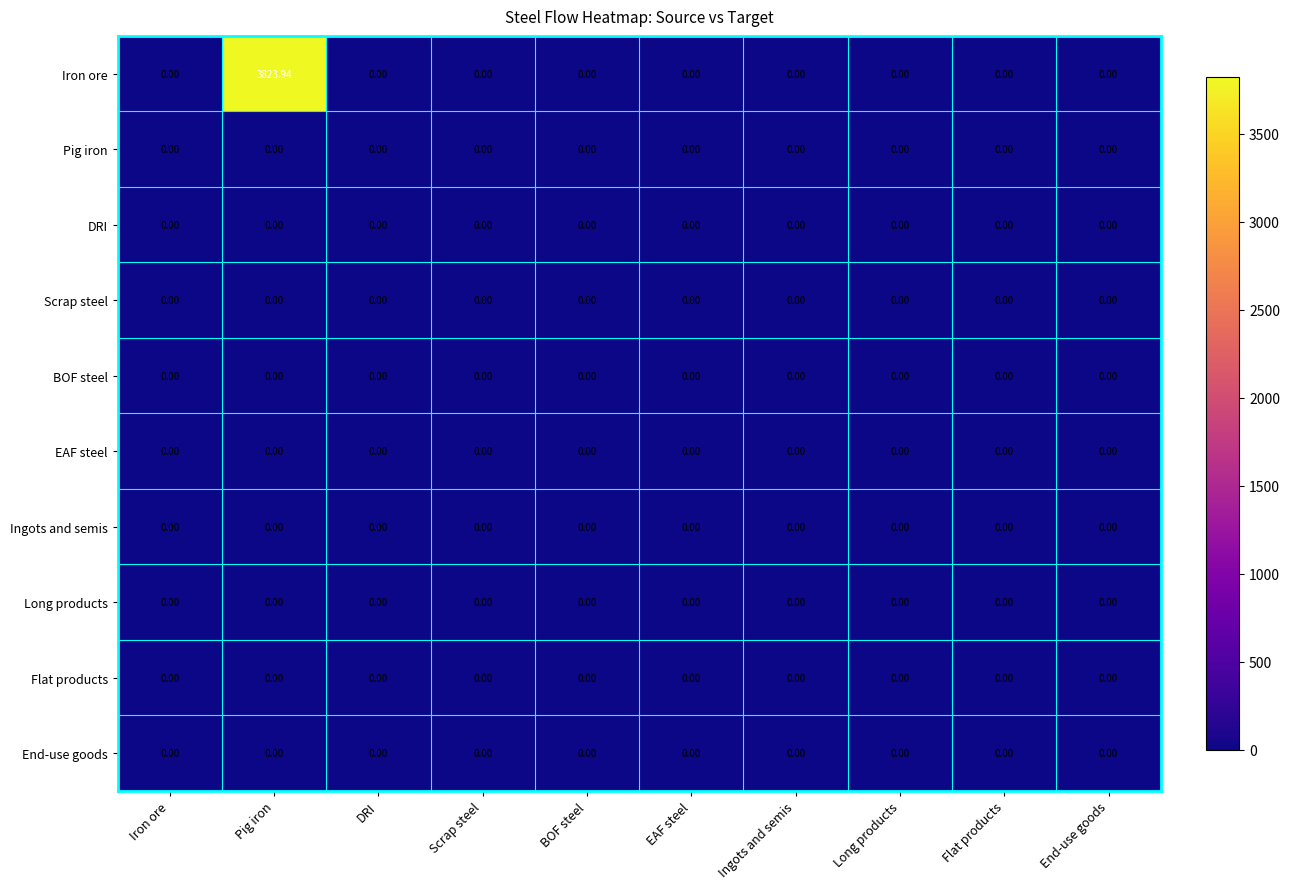

What is the total value across all series at Pig iron?

3823.9